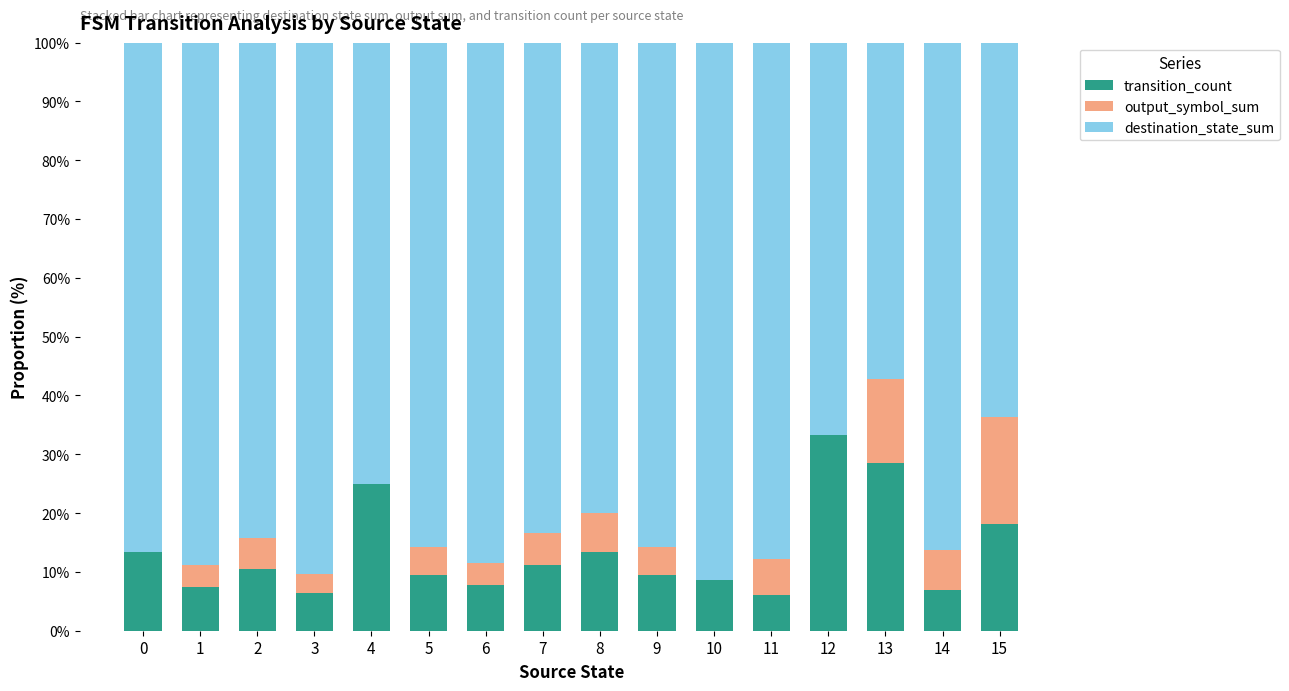

The value of transition_count at 7 is 11.1. True or false?

True